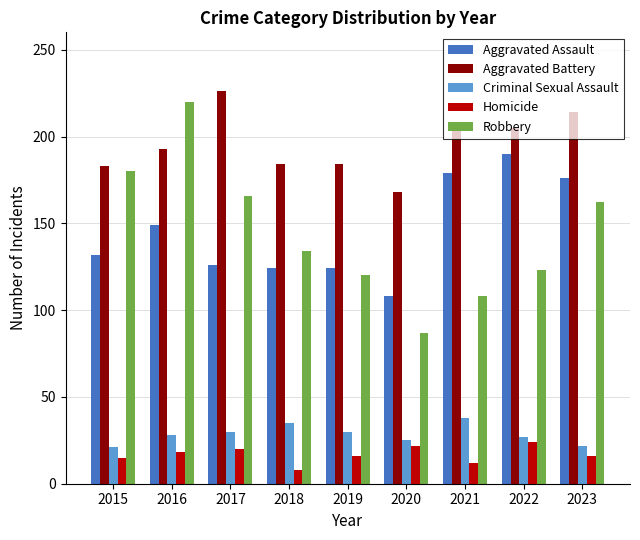

At how many categories does at least one series exceed 211?

3